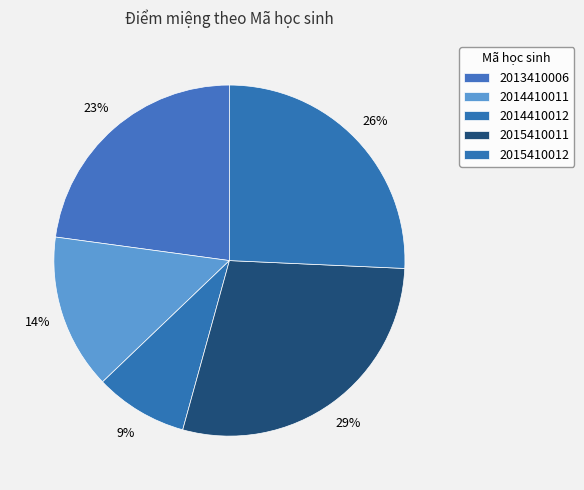

To the nearest percent, what is the average slice percentage?

20%